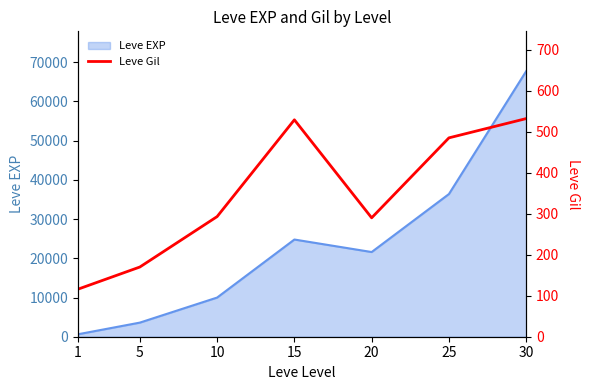

The value of Leve EXP at 30 is 67730. True or false?

True